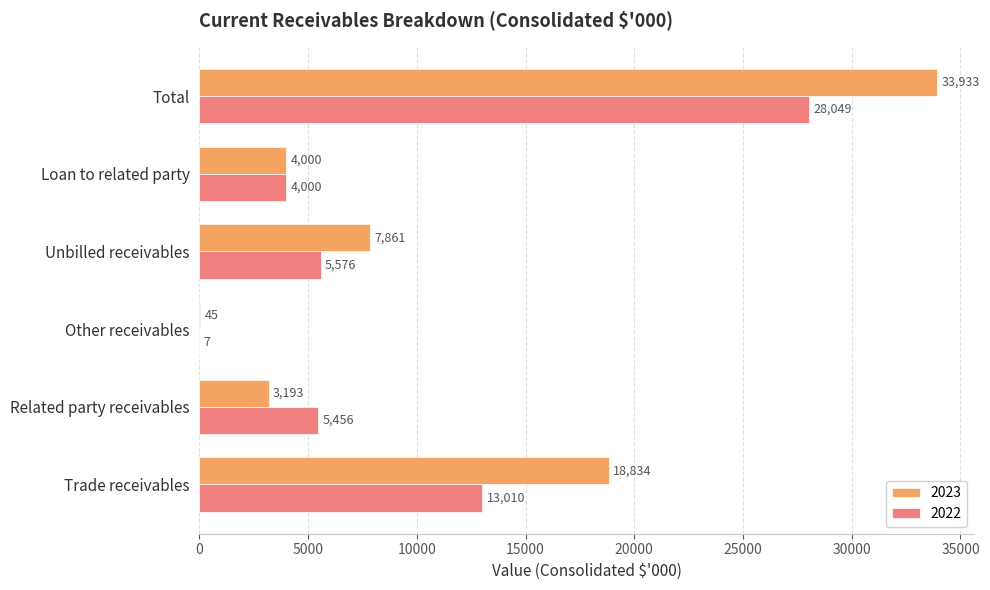

What is the sum of the 2023 values at Trade receivables and Total?

52767